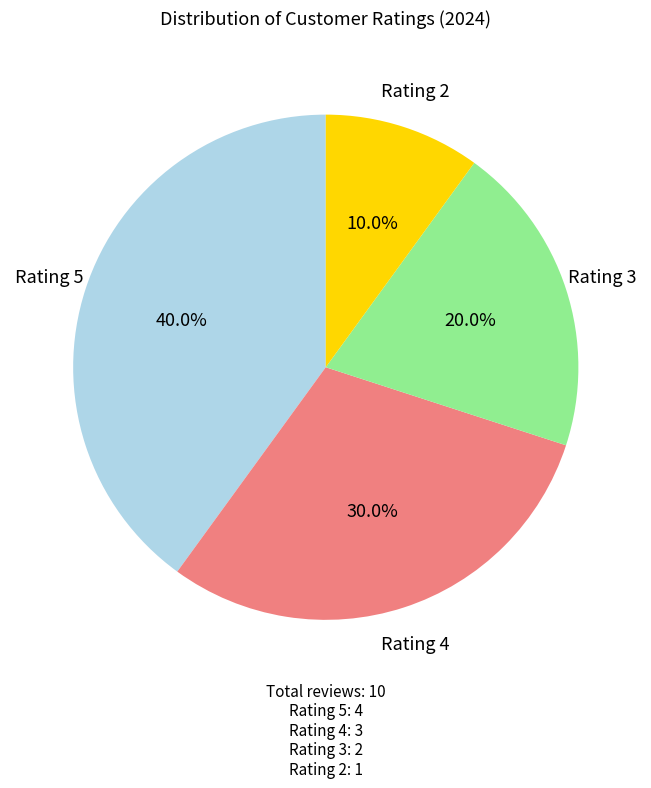

Is there any slice that represents more than half of the pie?

No